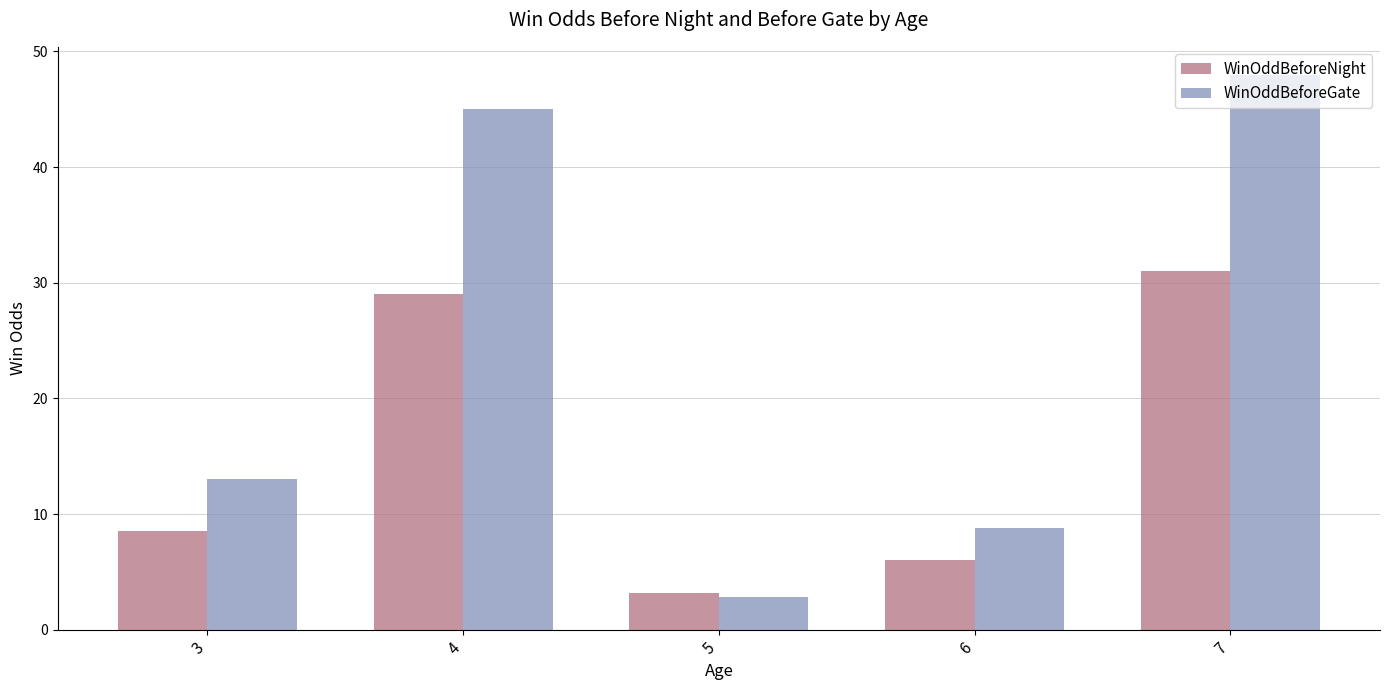

Is the value of WinOddBeforeGate at 5 greater than the value of WinOddBeforeNight at 4?

No